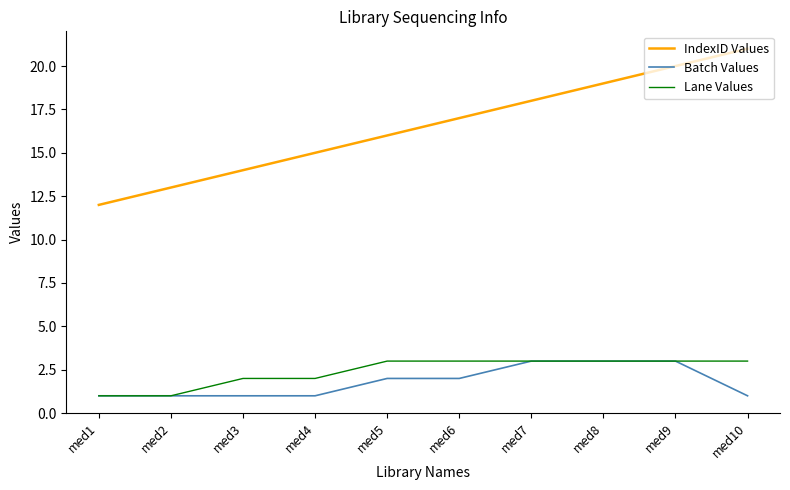

Which series has the largest total across all categories?

IndexID Values